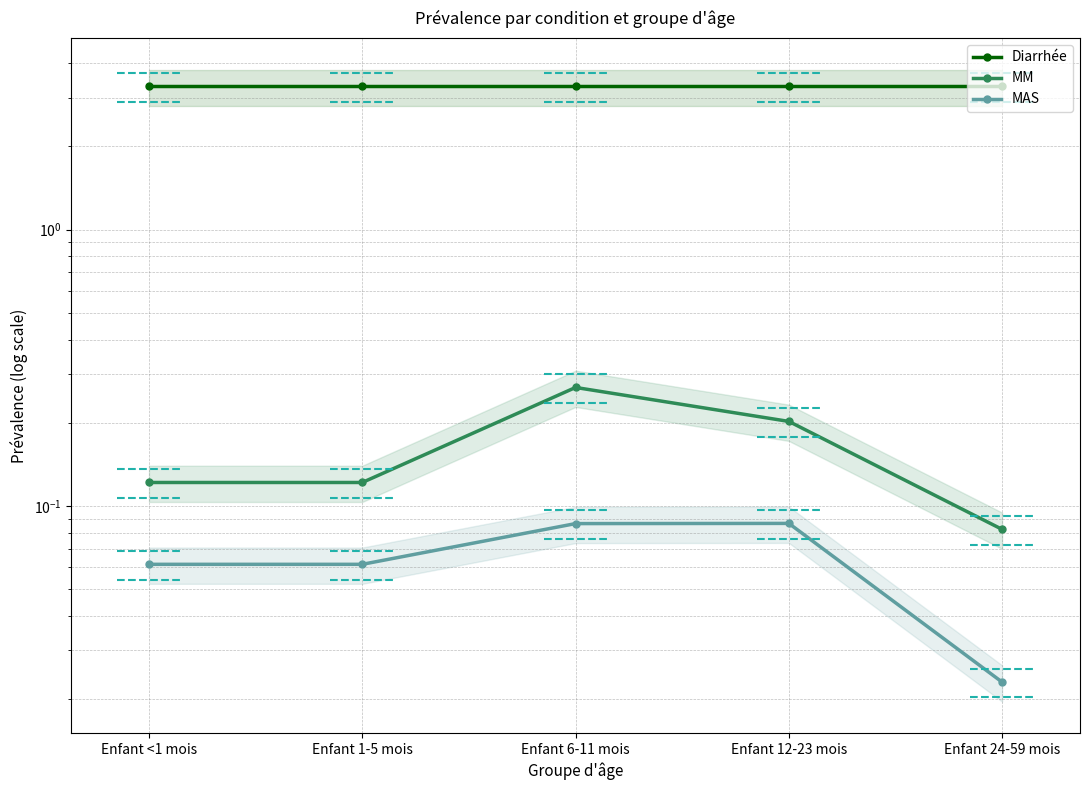

What position from the left is Enfant <1 mois?

1